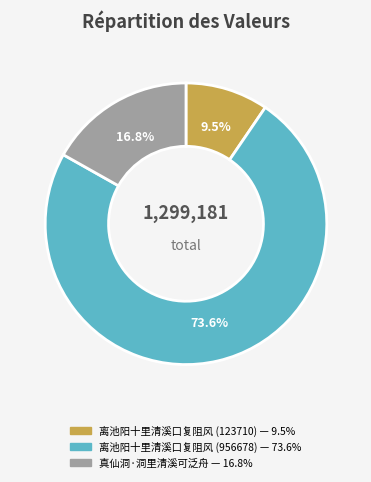

Combined, what portion of the pie is 离池阳十里清溪口复阻风 (123710) and 离池阳十里清溪口复阻风 (956678)?

83.2%